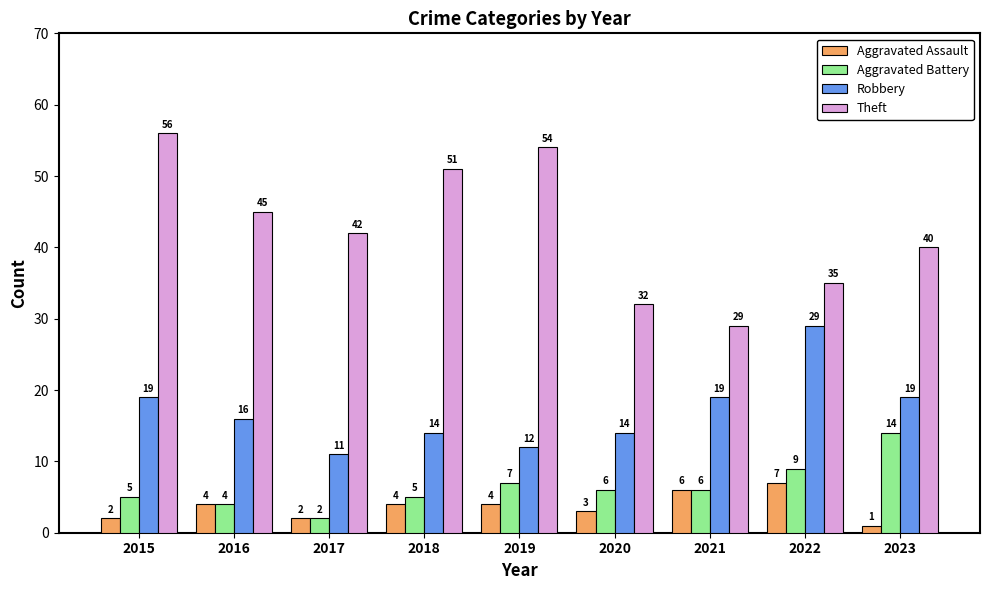

Reading left to right, extract all data points from this chart.

Aggravated Assault: 2015=2	2016=4	2017=2	2018=4	2019=4	2020=3	2021=6	2022=7	2023=1
Aggravated Battery: 2015=5	2016=4	2017=2	2018=5	2019=7	2020=6	2021=6	2022=9	2023=14
Robbery: 2015=19	2016=16	2017=11	2018=14	2019=12	2020=14	2021=19	2022=29	2023=19
Theft: 2015=56	2016=45	2017=42	2018=51	2019=54	2020=32	2021=29	2022=35	2023=40